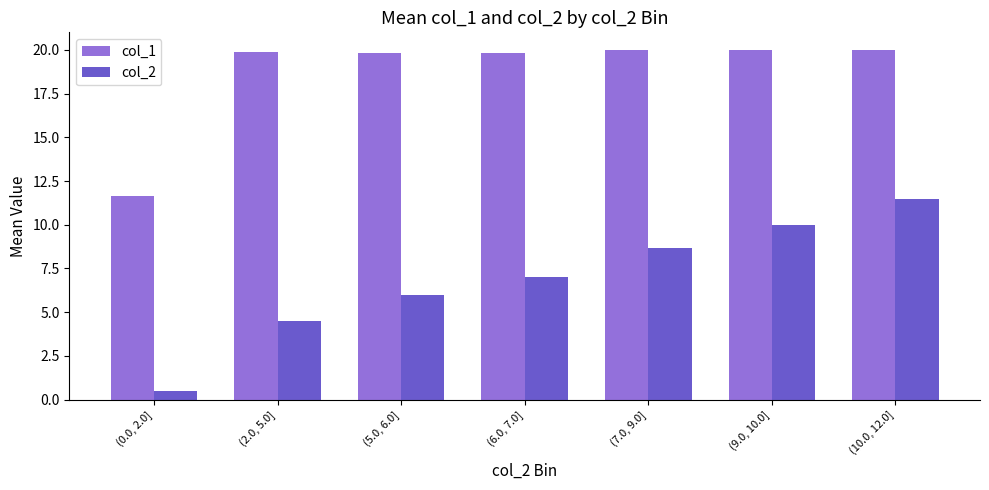

Is the value of col_2 at (2.0, 5.0] greater than the value of col_1 at (6.0, 7.0]?

No